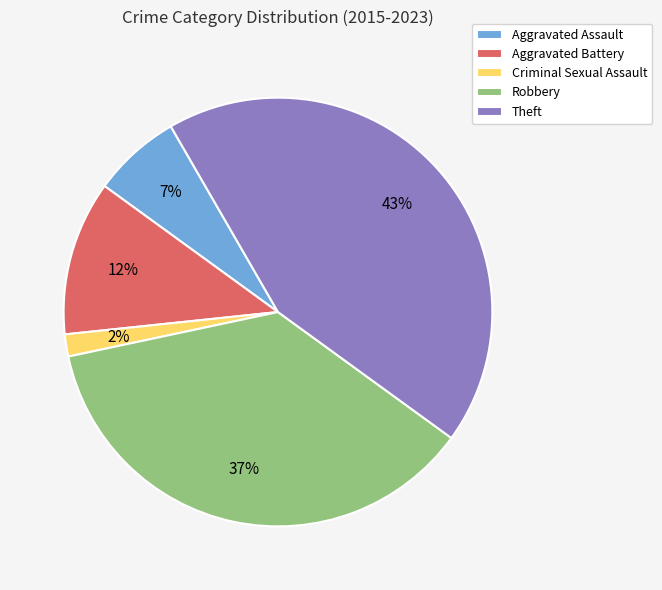

Does any single category account for the majority?

No